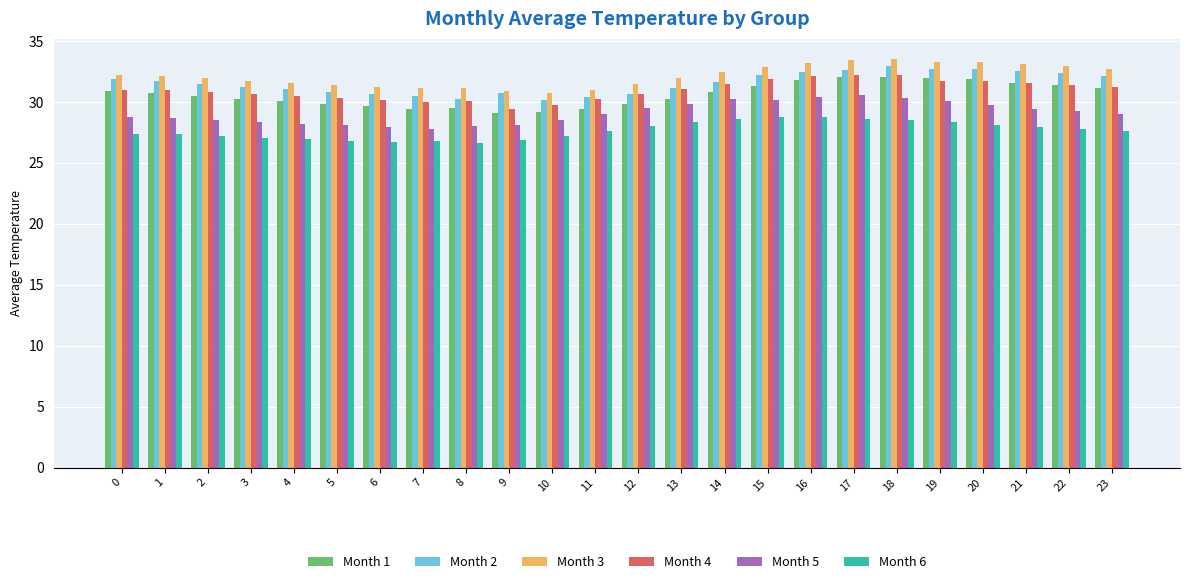

Is the value of Month 1 at 12 greater than the value of Month 5 at 8?

Yes